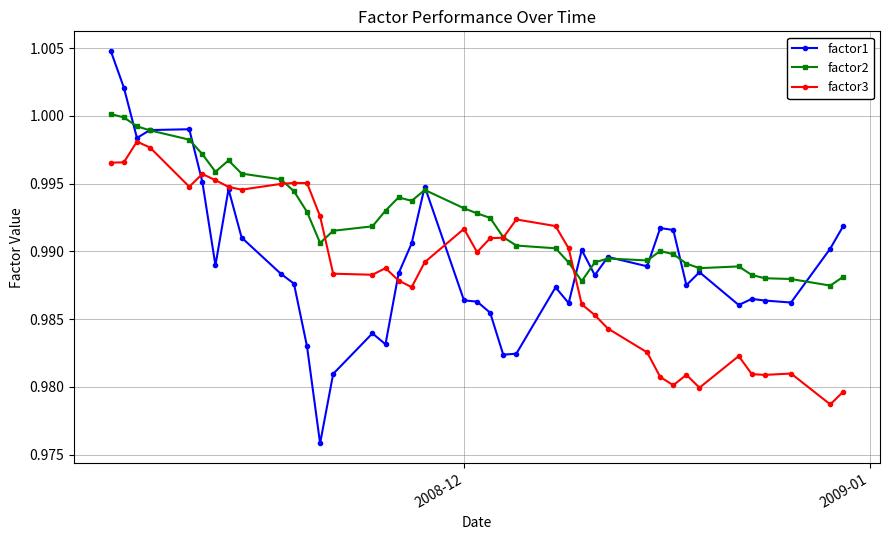

Rank the series by their maximum value, from lowest to highest.

factor3, factor2, factor1